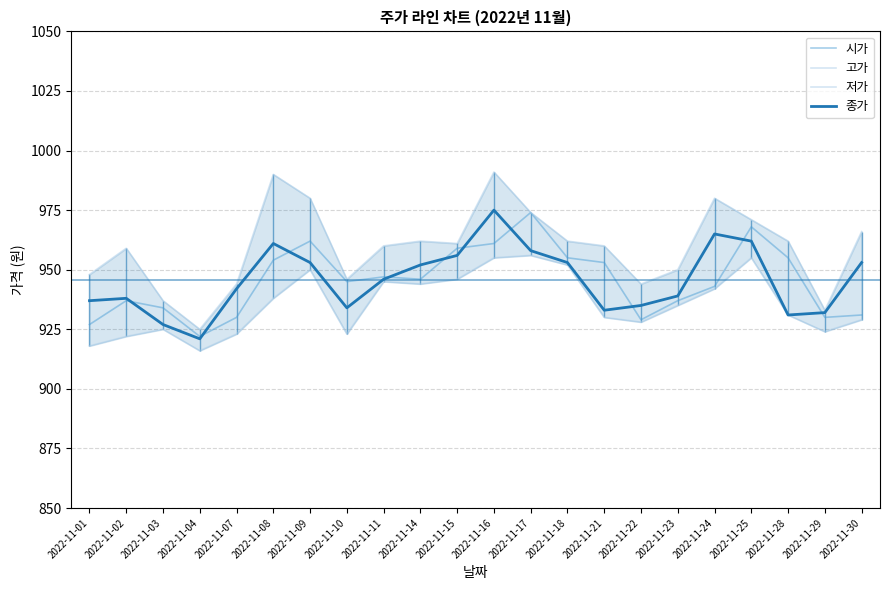

Reading left to right, transcribe all the data shown in this chart.

시가: 2022-11-01=927	2022-11-02=937	2022-11-03=934	2022-11-04=922	2022-11-07=930	2022-11-08=954	2022-11-09=962	2022-11-10=945	2022-11-11=947	2022-11-14=946	2022-11-15=959	2022-11-16=961	2022-11-17=974	2022-11-18=955	2022-11-21=953	2022-11-22=929	2022-11-23=937	2022-11-24=943	2022-11-25=968	2022-11-28=955	2022-11-29=930	2022-11-30=931
고가: 2022-11-01=948	2022-11-02=959	2022-11-03=937	2022-11-04=925	2022-11-07=944	2022-11-08=990	2022-11-09=980	2022-11-10=946	2022-11-11=960	2022-11-14=962	2022-11-15=961	2022-11-16=991	2022-11-17=974	2022-11-18=962	2022-11-21=960	2022-11-22=944	2022-11-23=950	2022-11-24=980	2022-11-25=971	2022-11-28=962	2022-11-29=933	2022-11-30=966
저가: 2022-11-01=918	2022-11-02=922	2022-11-03=925	2022-11-04=916	2022-11-07=923	2022-11-08=938	2022-11-09=950	2022-11-10=923	2022-11-11=945	2022-11-14=944	2022-11-15=946	2022-11-16=955	2022-11-17=956	2022-11-18=952	2022-11-21=930	2022-11-22=928	2022-11-23=935	2022-11-24=942	2022-11-25=955	2022-11-28=931	2022-11-29=924	2022-11-30=929
종가: 2022-11-01=937	2022-11-02=938	2022-11-03=927	2022-11-04=921	2022-11-07=942	2022-11-08=961	2022-11-09=953	2022-11-10=934	2022-11-11=946	2022-11-14=952	2022-11-15=956	2022-11-16=975	2022-11-17=958	2022-11-18=953	2022-11-21=933	2022-11-22=935	2022-11-23=939	2022-11-24=965	2022-11-25=962	2022-11-28=931	2022-11-29=932	2022-11-30=953